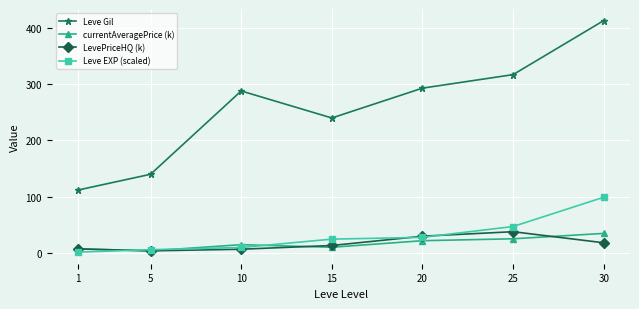

At which category is the sum across all series the highest?

30